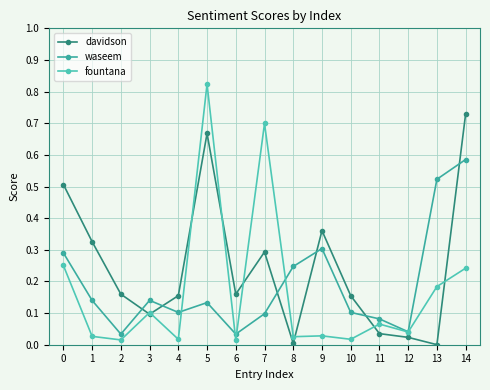

What is the highest value of the davidson series?

0.7